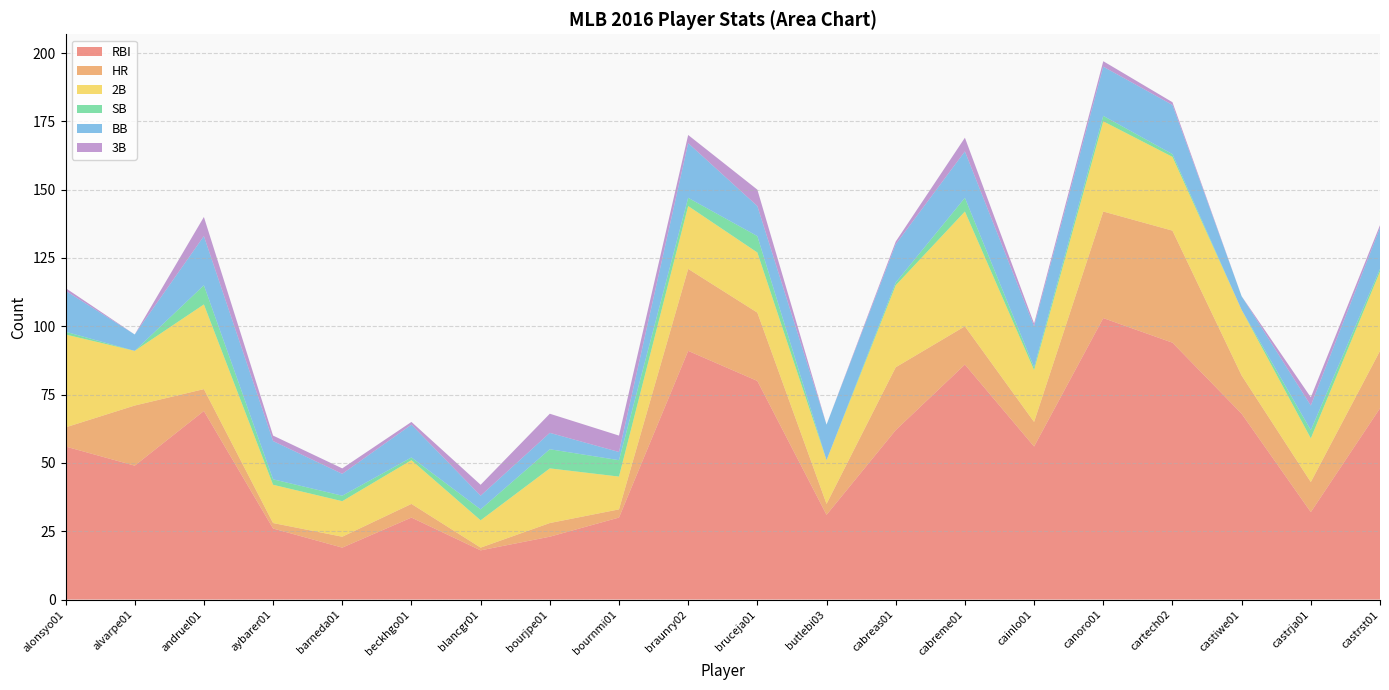

Reading left to right, list all the values displayed in this chart.

RBI: alonsyo01=56	alvarpe01=49	andruel01=69	aybarer01=26	barneda01=19	beckhgo01=30	blancgr01=18	bourjpe01=23	bournmi01=30	braunry02=91	bruceja01=80	butlebi03=31	cabreas01=62	cabreme01=86	cainlo01=56	canoro01=103	cartech02=94	castiwe01=68	castrja01=32	castrst01=70
HR: alonsyo01=7	alvarpe01=22	andruel01=8	aybarer01=2	barneda01=4	beckhgo01=5	blancgr01=1	bourjpe01=5	bournmi01=3	braunry02=30	bruceja01=25	butlebi03=4	cabreas01=23	cabreme01=14	cainlo01=9	canoro01=39	cartech02=41	castiwe01=14	castrja01=11	castrst01=21
2B: alonsyo01=34	alvarpe01=20	andruel01=31	aybarer01=14	barneda01=13	beckhgo01=16	blancgr01=10	bourjpe01=20	bournmi01=12	braunry02=23	bruceja01=22	butlebi03=16	cabreas01=30	cabreme01=42	cainlo01=19	canoro01=33	cartech02=27	castiwe01=24	castrja01=16	castrst01=29
SB: alonsyo01=1	alvarpe01=0	andruel01=7	aybarer01=2	barneda01=2	beckhgo01=1	blancgr01=4	bourjpe01=7	bournmi01=6	braunry02=3	bruceja01=6	butlebi03=0	cabreas01=1	cabreme01=5	cainlo01=1	canoro01=2	cartech02=1	castiwe01=0	castrja01=3	castrst01=1
BB: alonsyo01=15	alvarpe01=6	andruel01=18	aybarer01=14	barneda01=8	beckhgo01=12	blancgr01=5	bourjpe01=6	bournmi01=3	braunry02=20	bruceja01=11	butlebi03=13	cabreas01=14	cabreme01=17	cainlo01=15	canoro01=18	cartech02=18	castiwe01=5	castrja01=9	castrst01=15
3B: alonsyo01=1	alvarpe01=0	andruel01=7	aybarer01=2	barneda01=2	beckhgo01=1	blancgr01=4	bourjpe01=7	bournmi01=6	braunry02=3	bruceja01=6	butlebi03=0	cabreas01=1	cabreme01=5	cainlo01=1	canoro01=2	cartech02=1	castiwe01=0	castrja01=3	castrst01=1